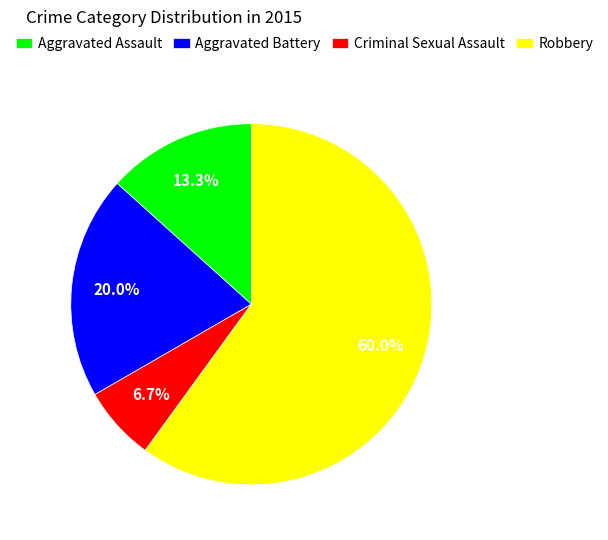

What is the majority slice?

Robbery